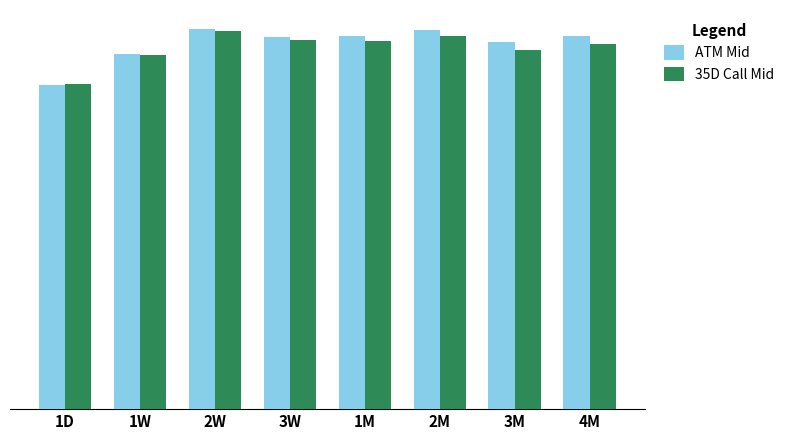

What is the difference between the 35D Call Mid values at 3W and 2M?

0.1